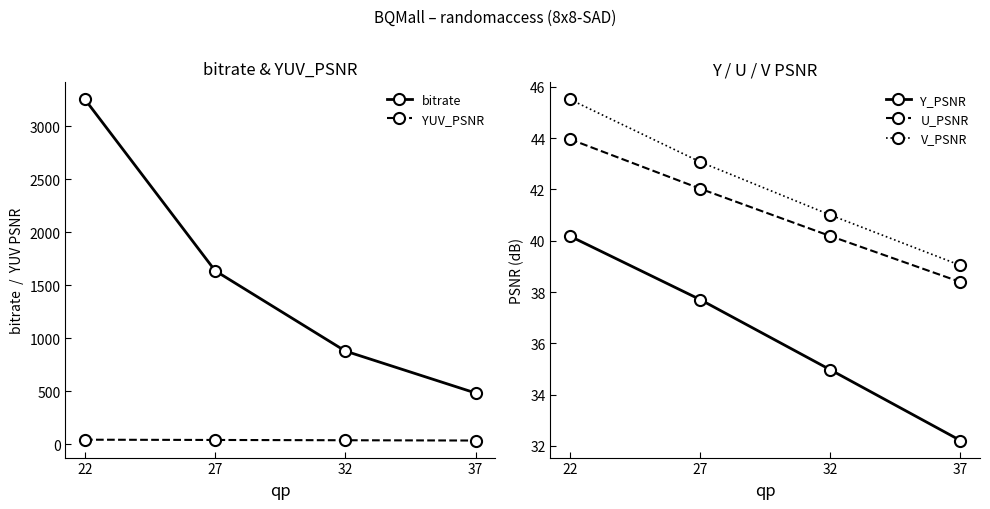

What is the total value across all series at 22?

3424.6